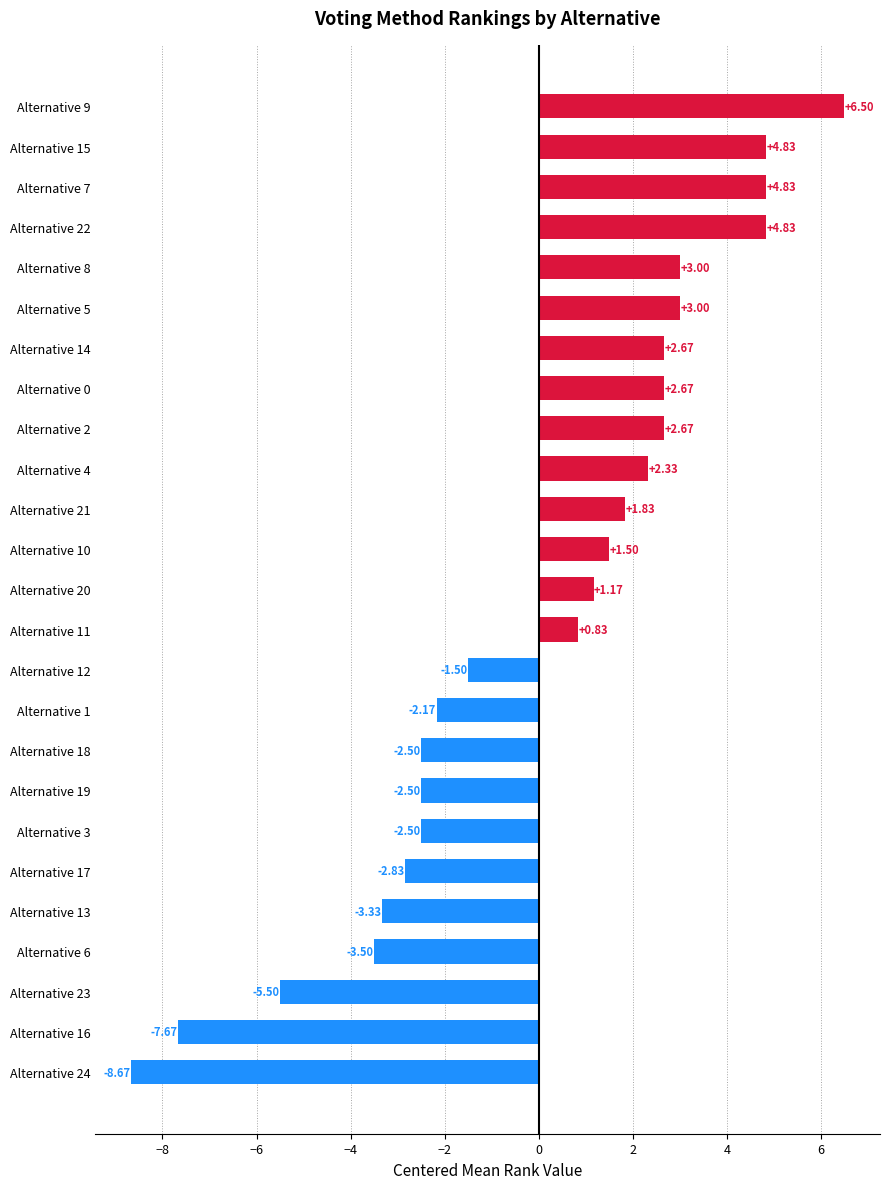

Count the number of values greater than 1.

13